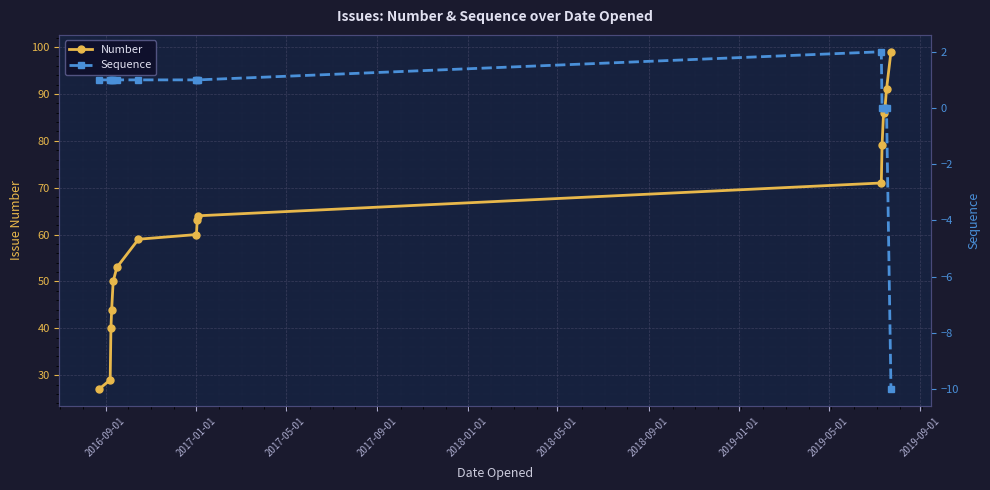

True or false: Sequence has more than 2 interior local peaks.

False